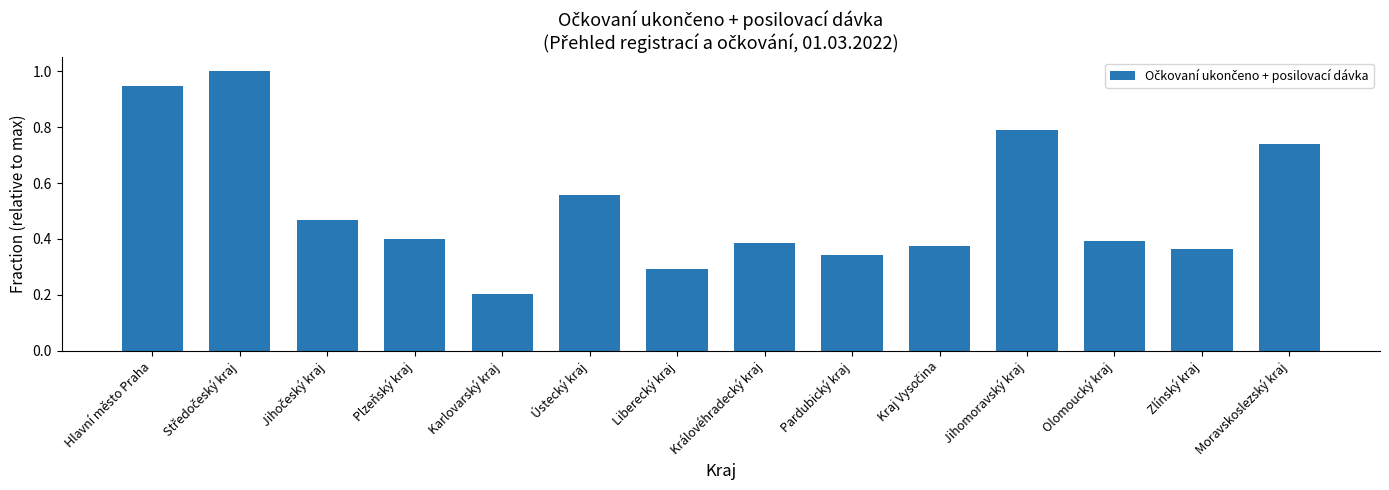

Is it true that the value at Zlínský kraj is 0.4?

True